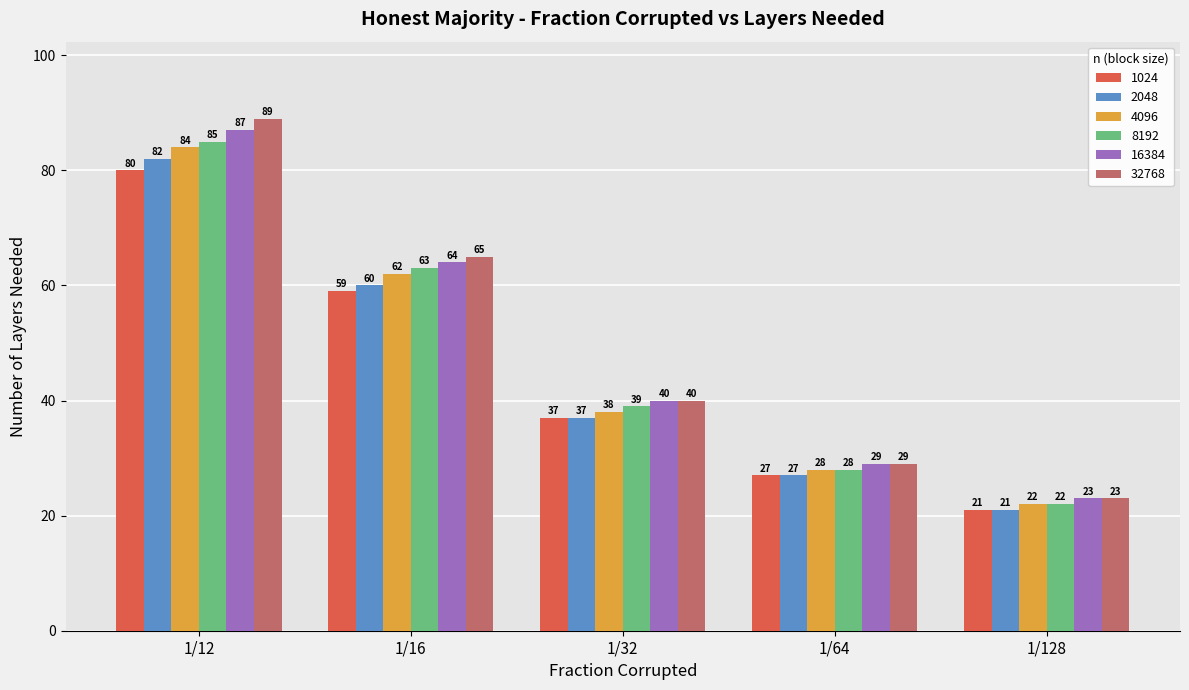

What are all the series names shown in the legend?

1024, 2048, 4096, 8192, 16384, 32768